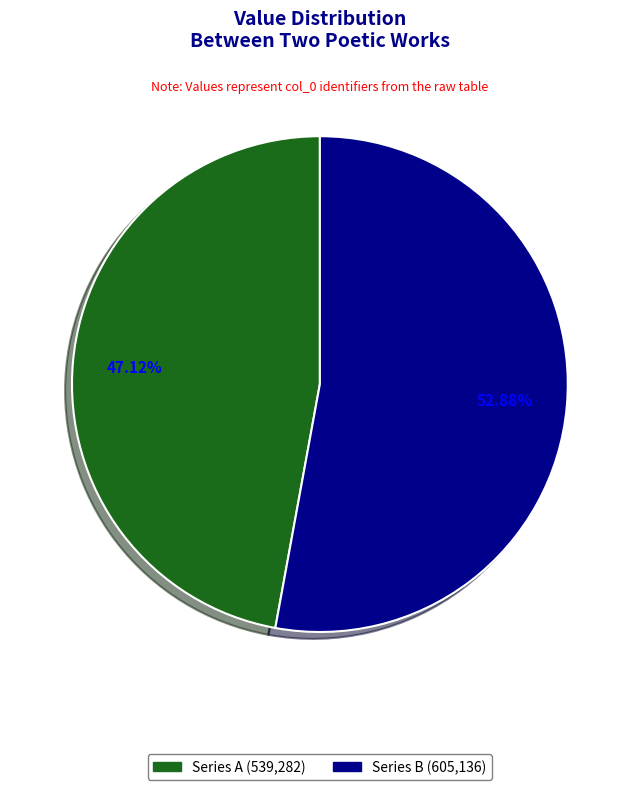

Does any single category account for the majority?

Yes